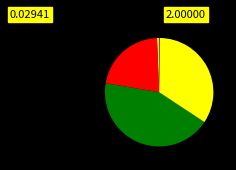

Rank the categories by value from highest to lowest.

SMAPE, Training Time, MAPE, MSE, Inference Time